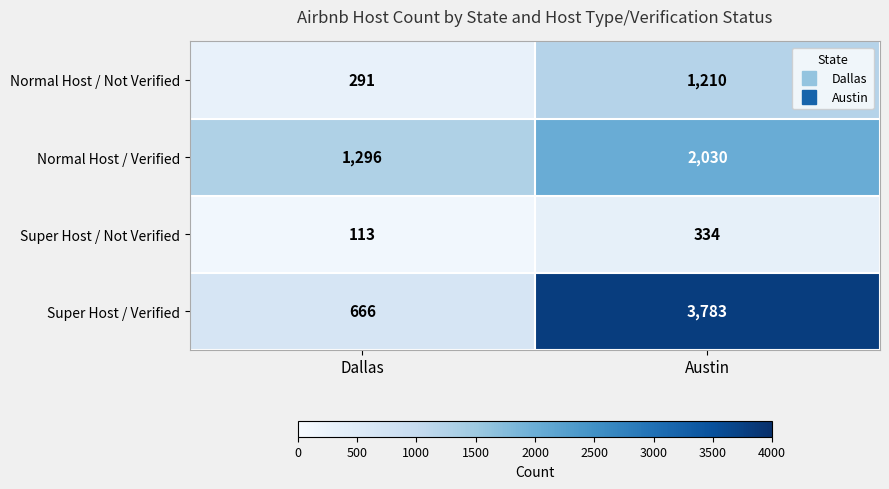

What is the lowest value of the Super Host / Not Verified series?

113